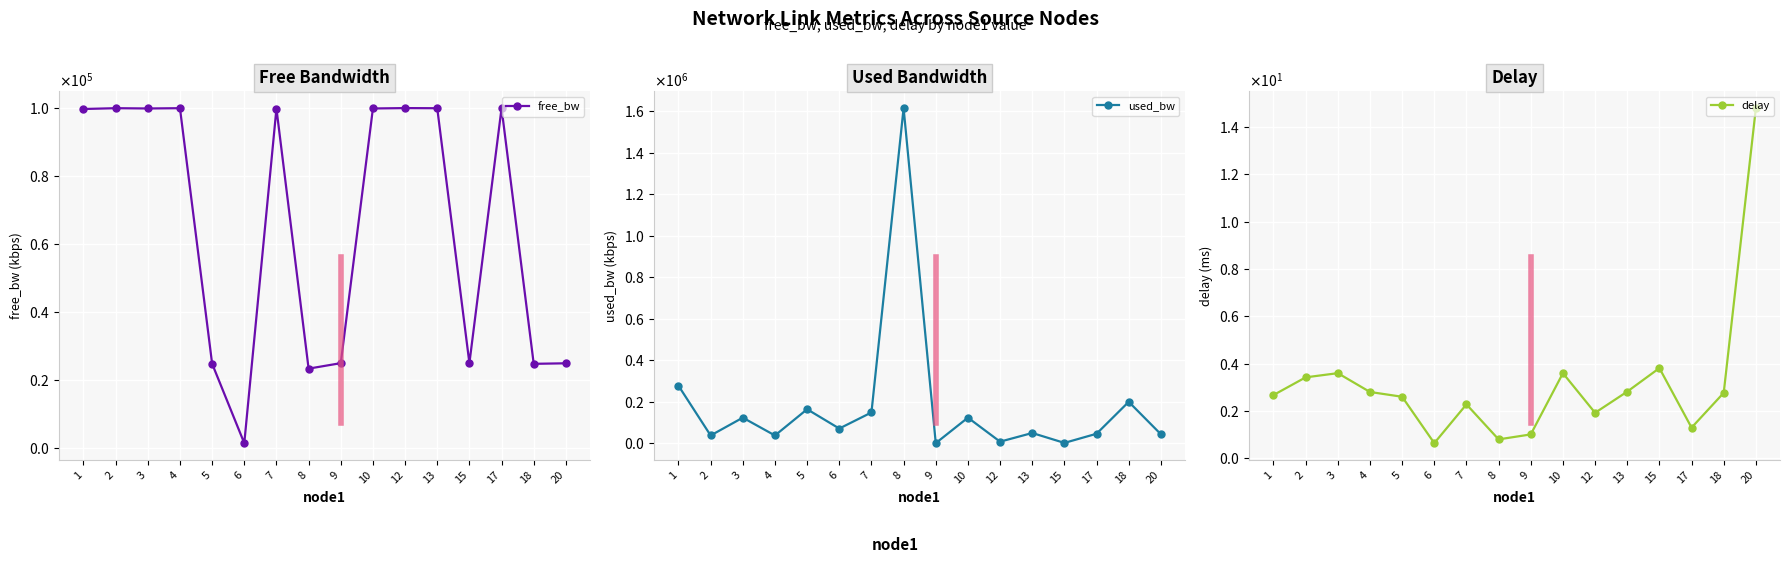

What is the difference between the delay values at 12 and 9?

0.9